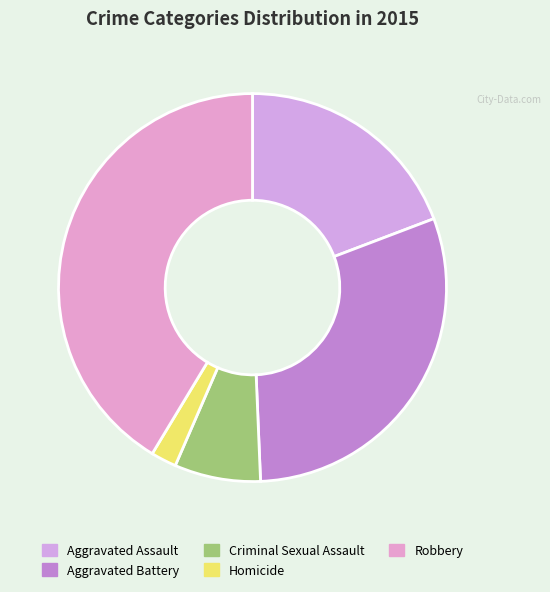

Is it true that Aggravated Battery is 30% of the pie?

True